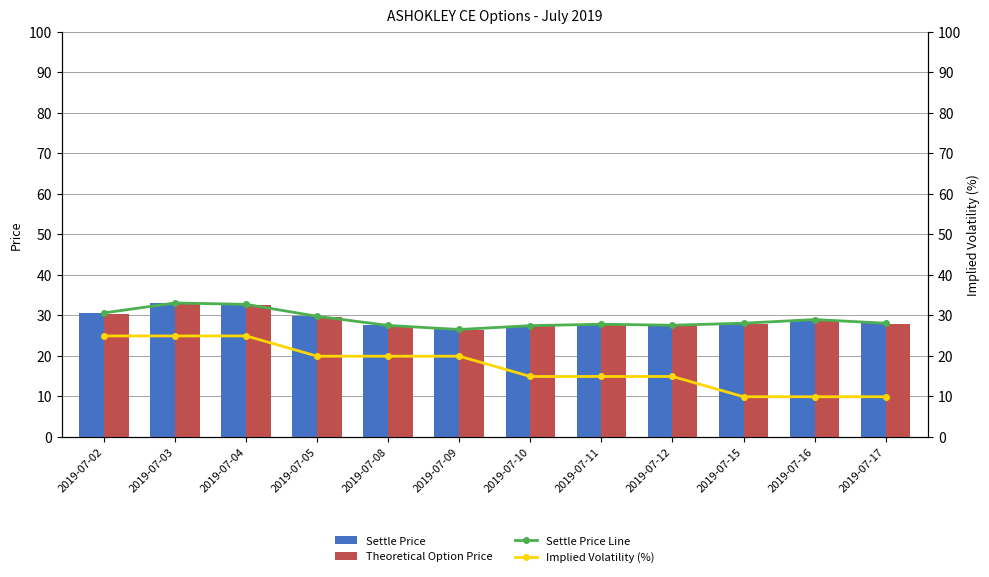

What is the difference between the highest and lowest values at 2019-07-05?

9.8